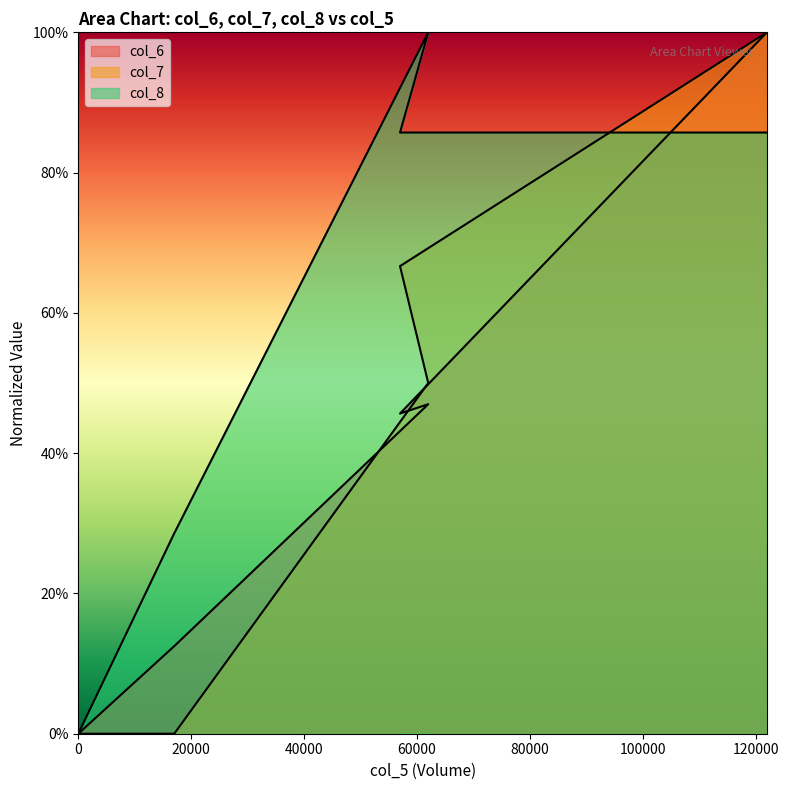

True or false: col_7 has a value of 27.3 at 57000.

False